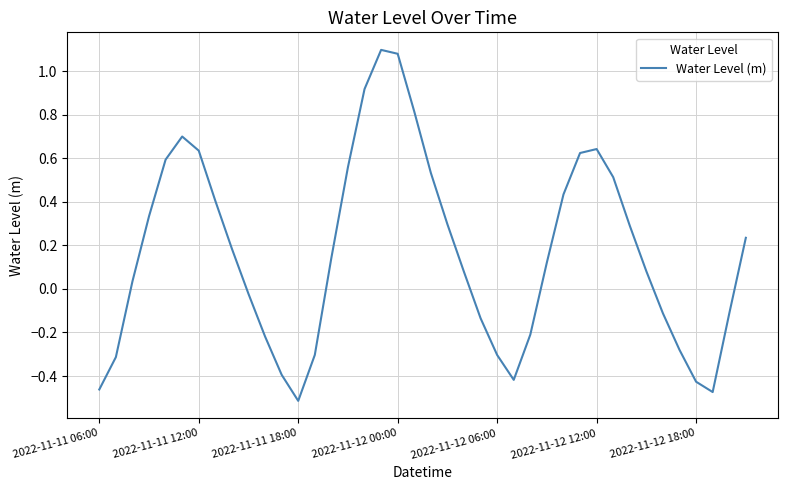

Reading left to right, list all the values displayed in this chart.

-0.5	-0.3	0.0	0.3	0.6	0.7	0.6	0.4	0.2	-0.0	-0.2	-0.4	-0.5	-0.3	0.1	0.6	0.9	1.1	1.1	0.8	0.5	0.3	0.1	-0.1	-0.3	-0.4	-0.2	0.1	0.4	0.6	0.6	0.5	0.3	0.1	-0.1	-0.3	-0.4	-0.5	-0.1	0.2